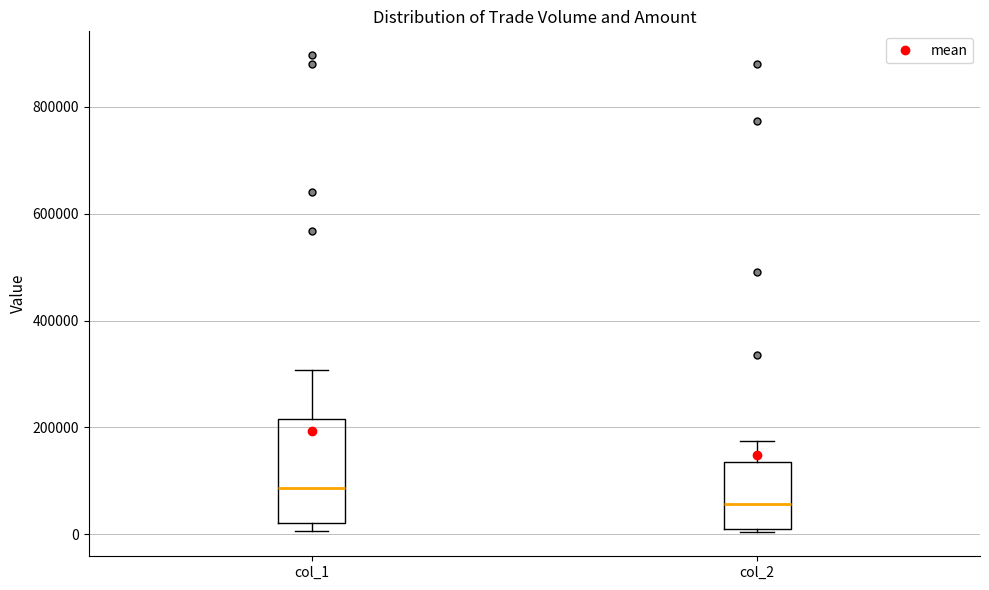

Reading left to right, transcribe this box plot: for each box, give where its median line is, the range the box spans, and where its two whiskers end, as read against the y-axis. The values are not printed on the chart, so give them approximately, as read against the axis.

col_1: median 80000, box 20000 to 220000, whiskers 0 to 300000
col_2: median 60000, box 20000 to 140000, whiskers 0 to 180000